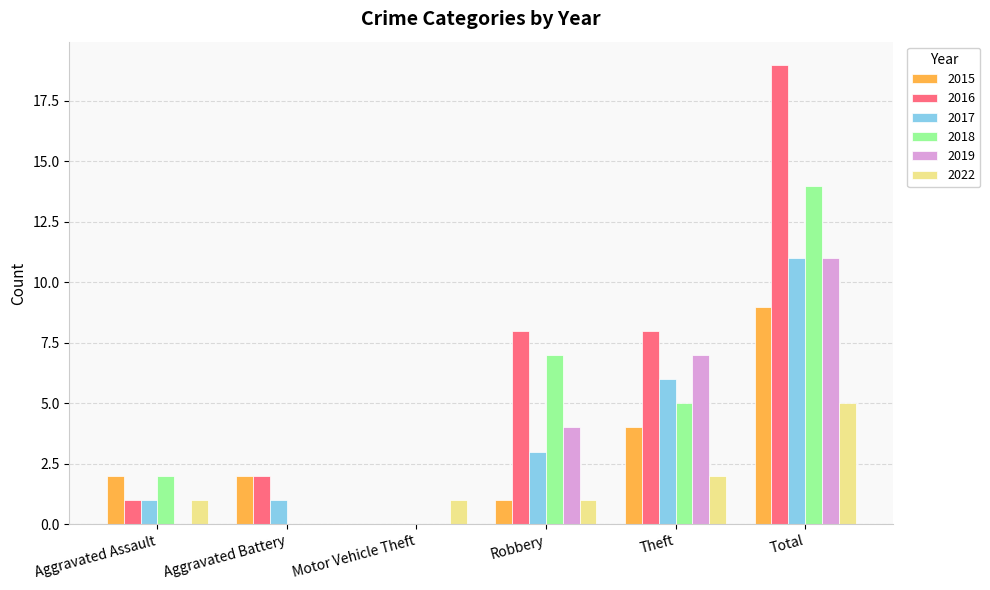

Which label corresponds to the largest value in the chart?

Total